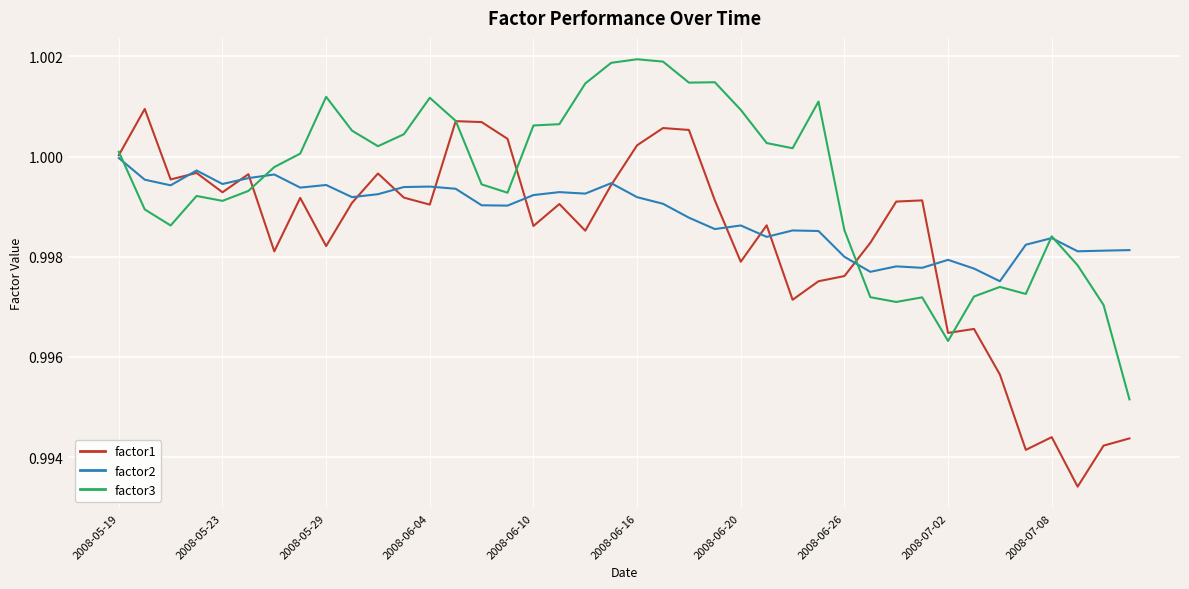

How many values in the factor3 series are below 1?

20